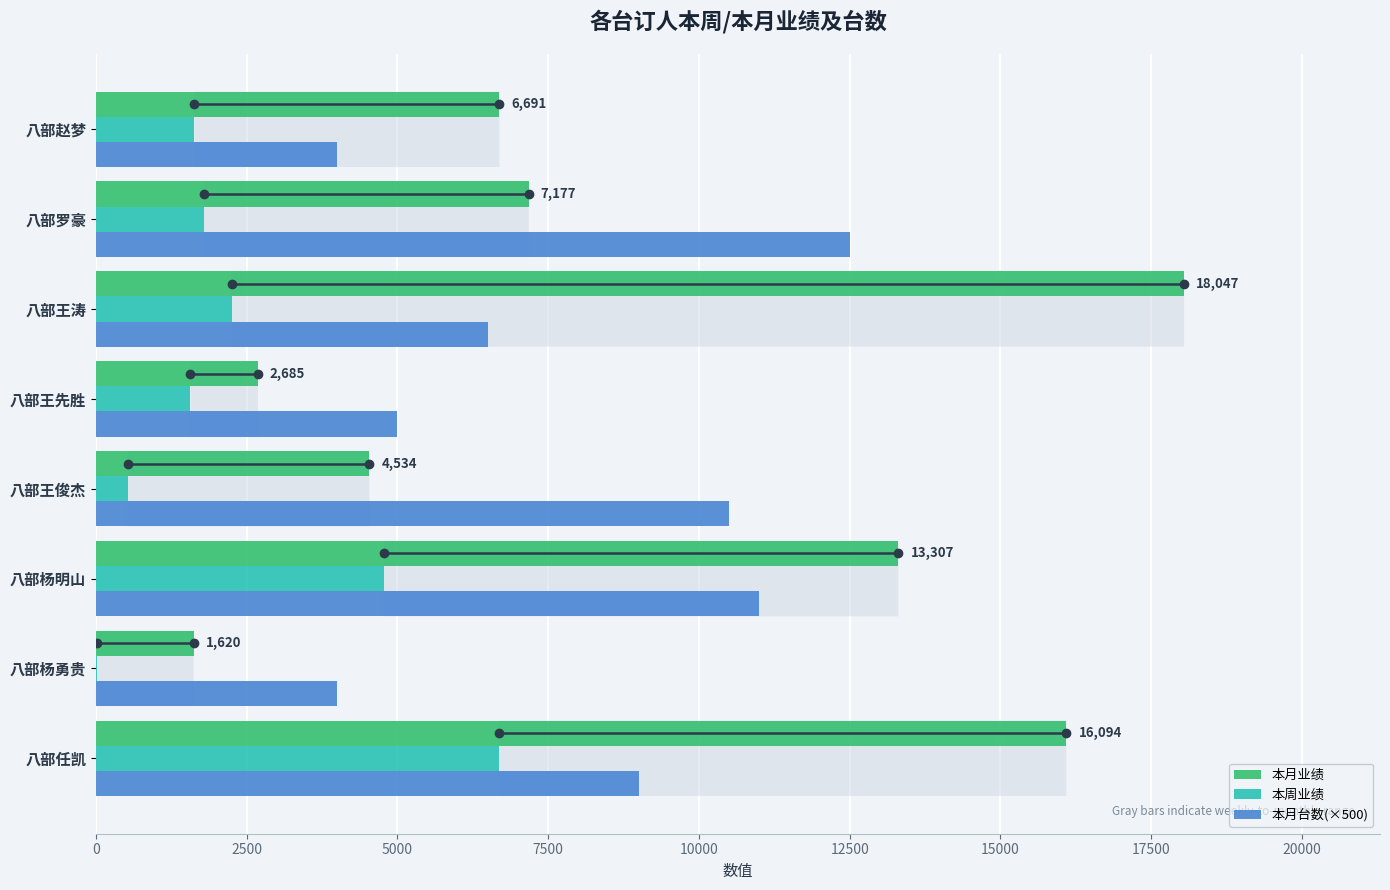

At which label is 本月业绩 closest to 9833?

八部罗豪